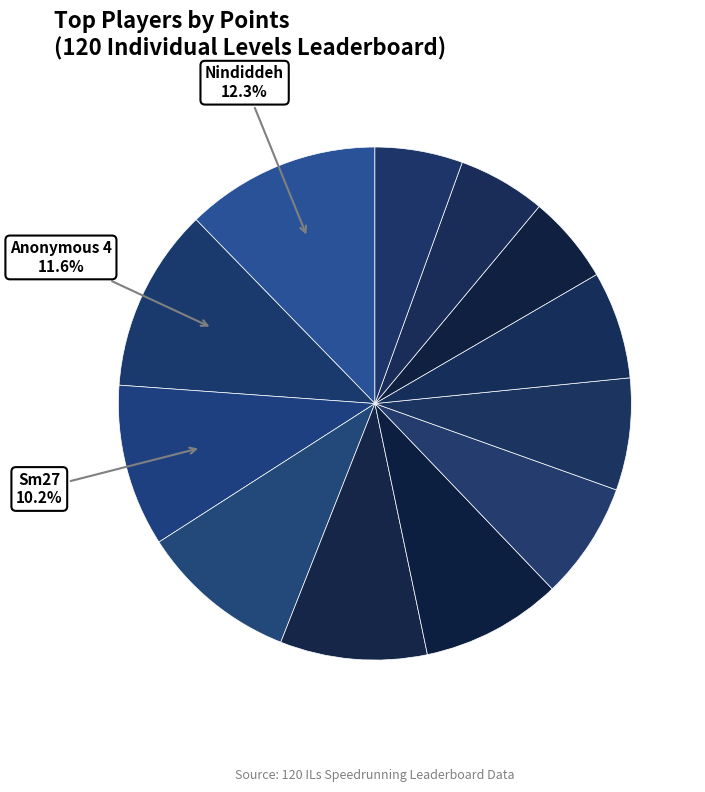

Rank the categories by value from highest to lowest.

Nindiddeh, Anonymous 4, Sm27, Anonymous 6, Anonymous 3, Pogo, Paper, Despin, Switchmaster, Larvitar, JJsrl, Pancakez